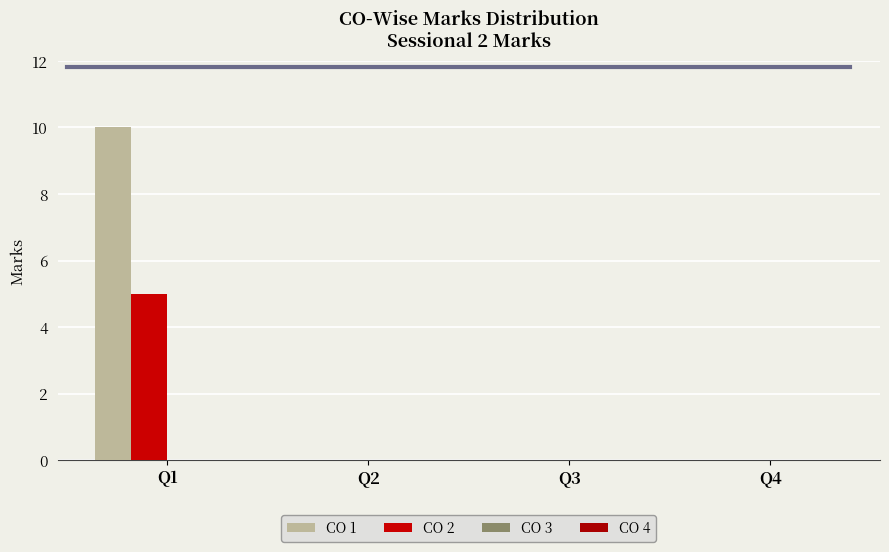

Does the chart contain stacked bars?

No